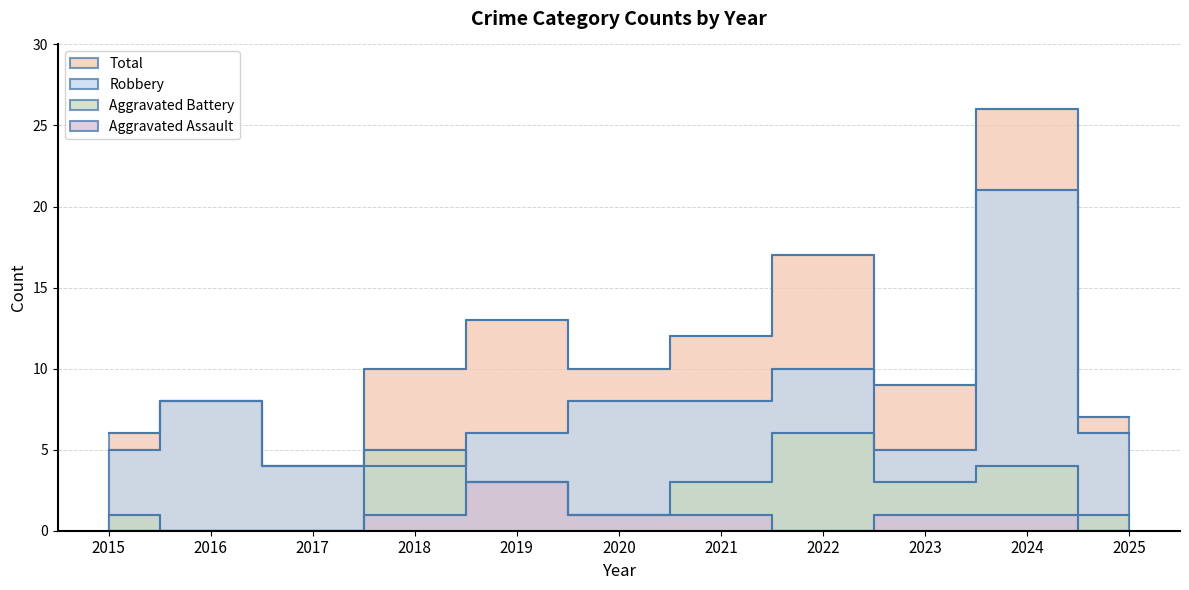

What is the difference between the maximum and minimum values in the Aggravated Battery series?

6